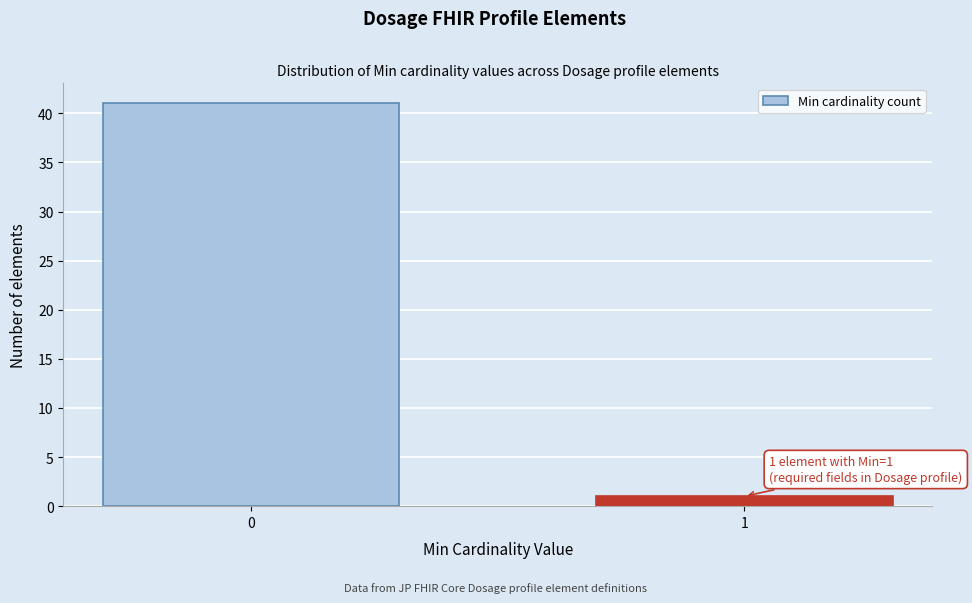

Reading right to left, transcribe all the data shown in this chart.

1=1	0=41